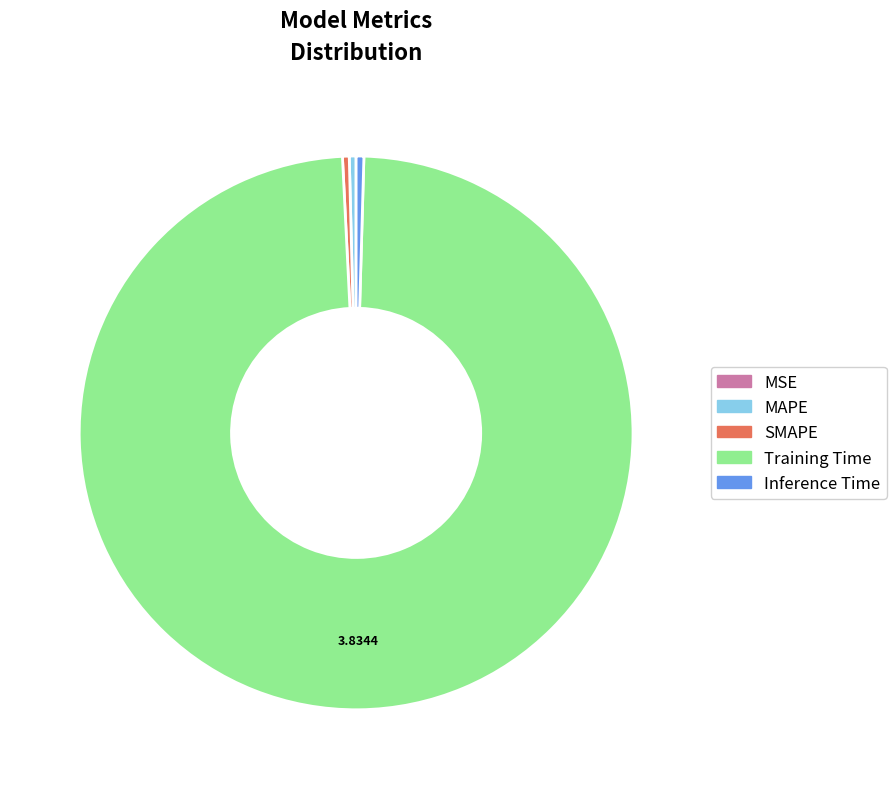

Does Training Time represent more than half of the total?

Yes